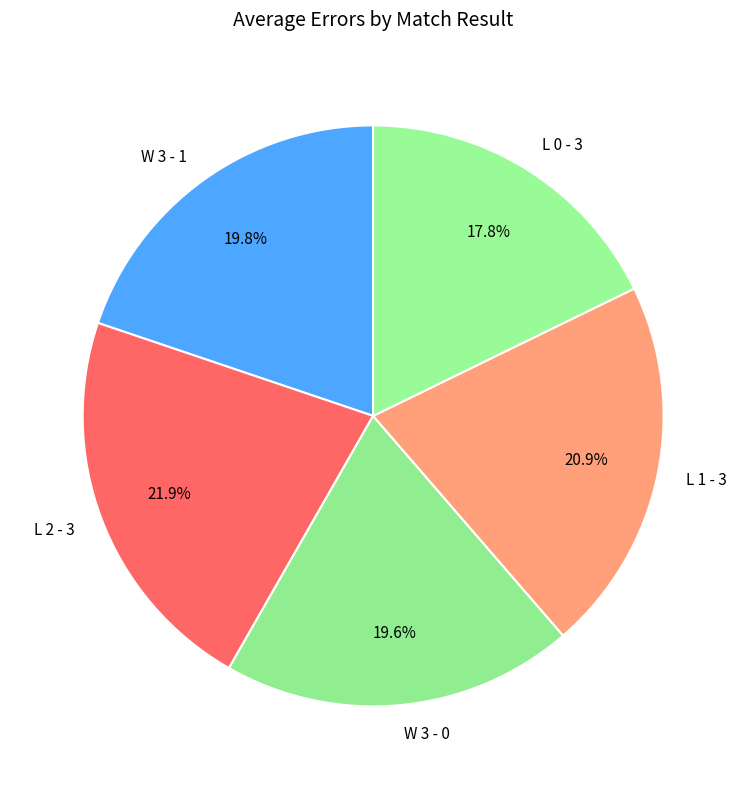

What is the ratio of the value at W 3 - 1 to the value at W 3 - 0?

1.0